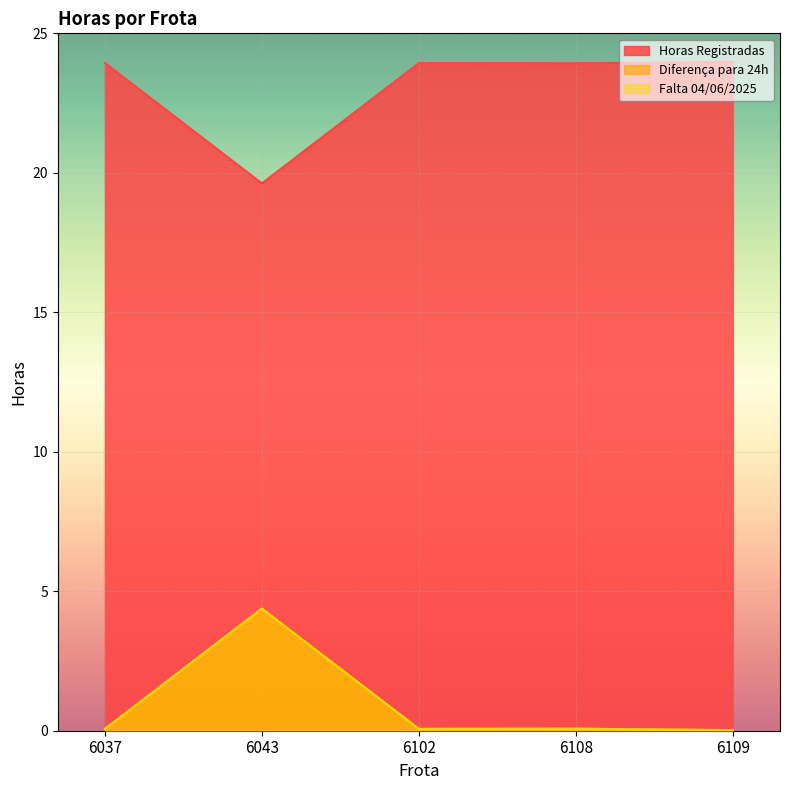

What is the sum of the Diferença para 24h values at 6102 and 6037?

0.1